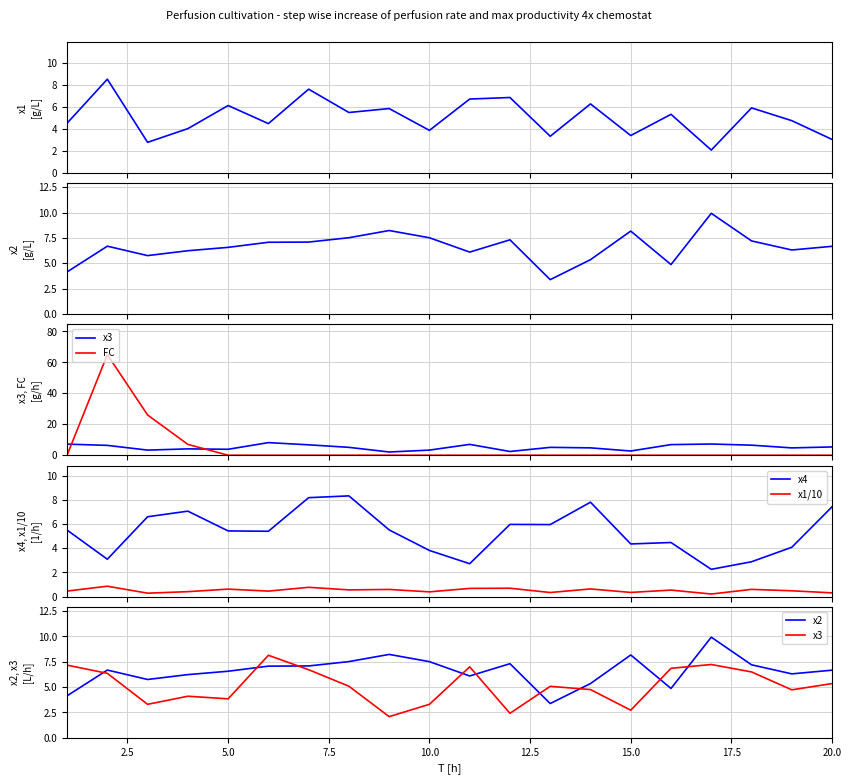

What is the difference between the maximum and minimum values in the FC series?

65.0